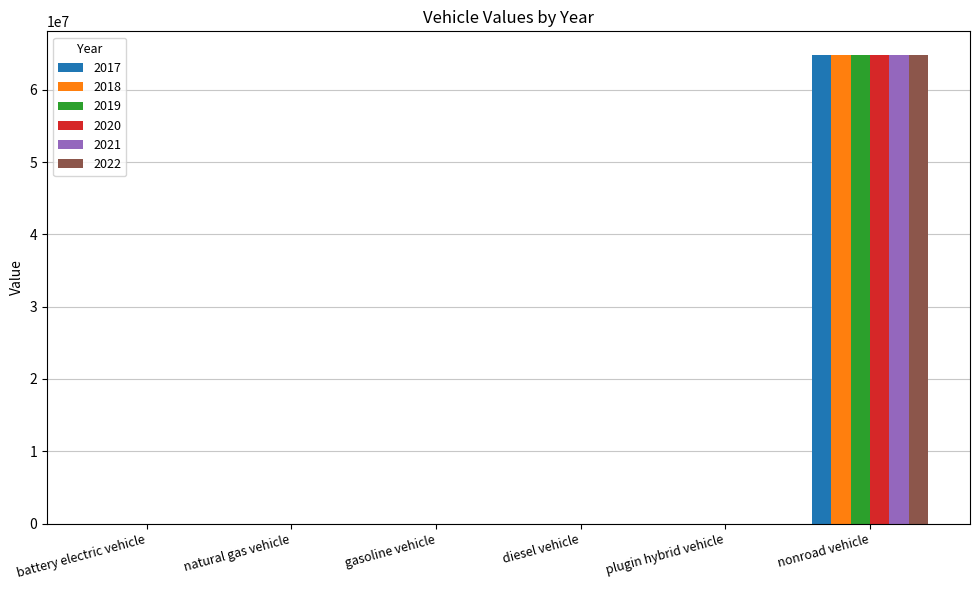

What is the maximum value shown in the chart?

64833333.3